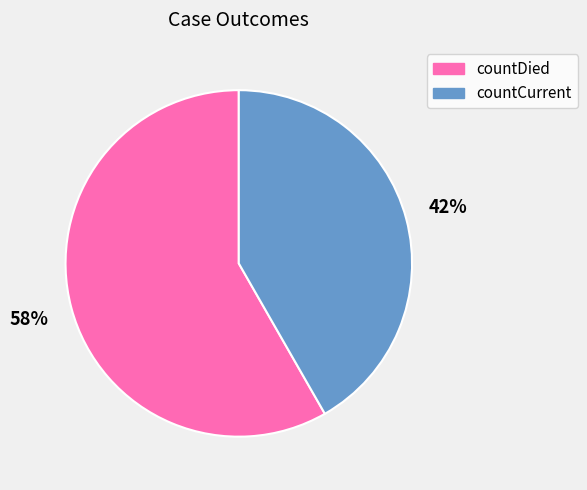

What is the ratio of the value at countDied to the value at countCurrent?

1.4